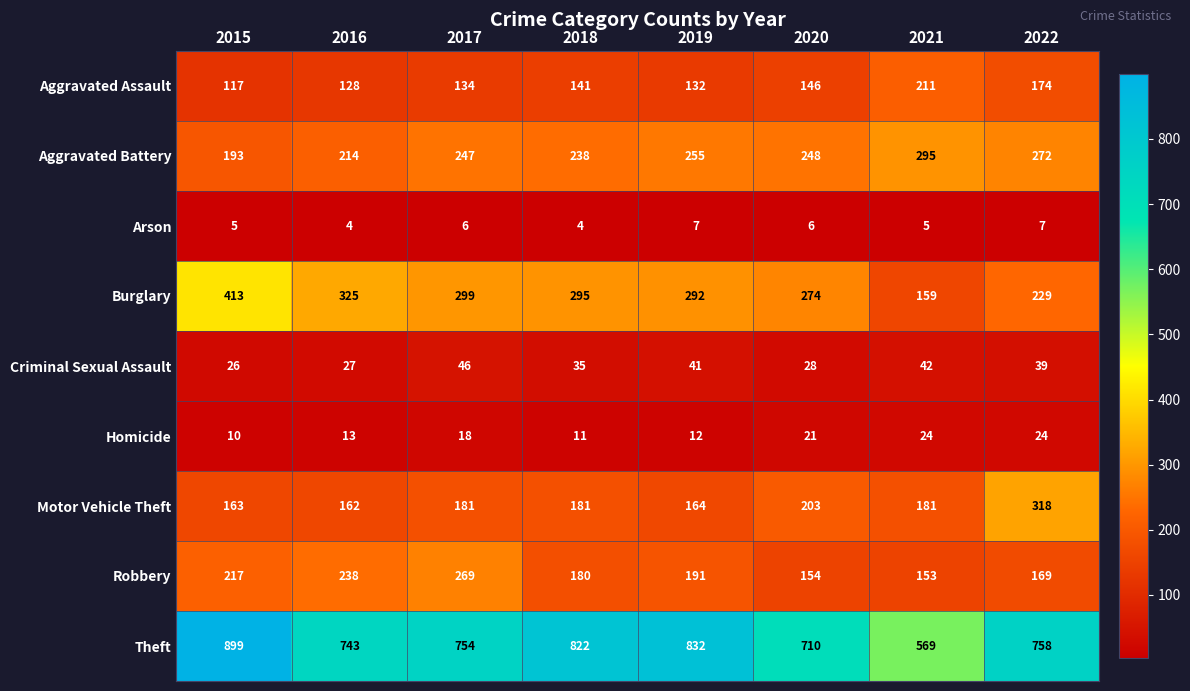

At which category is the sum across all series the highest?

2015